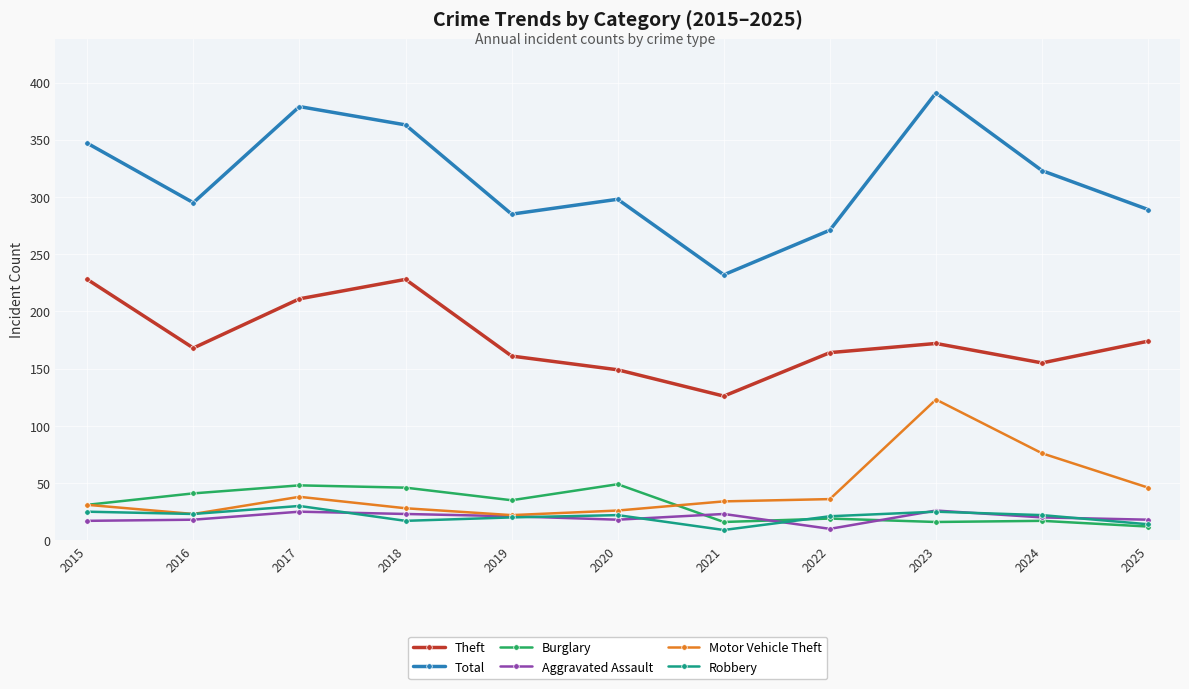

What is the approximate value of Motor Vehicle Theft at 2019, to the nearest 10?

20